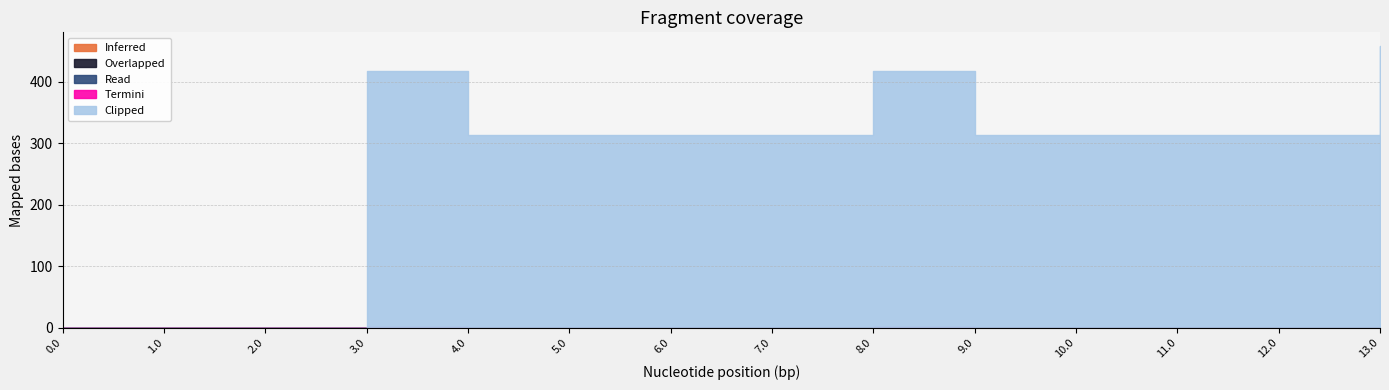

True or false: Inferred and Clipped intersect in this chart.

False